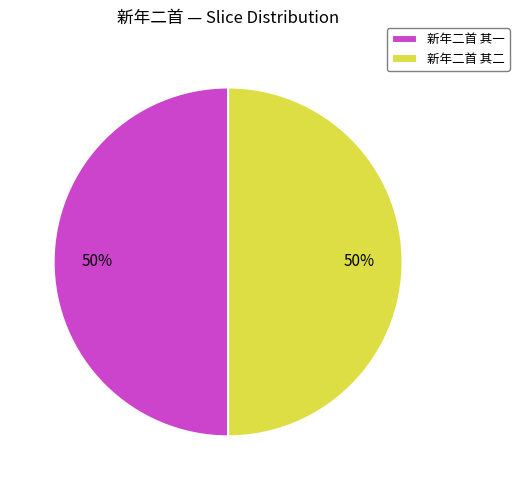

What percentage is the 新年二首 其二 slice, to the nearest percent?

50%